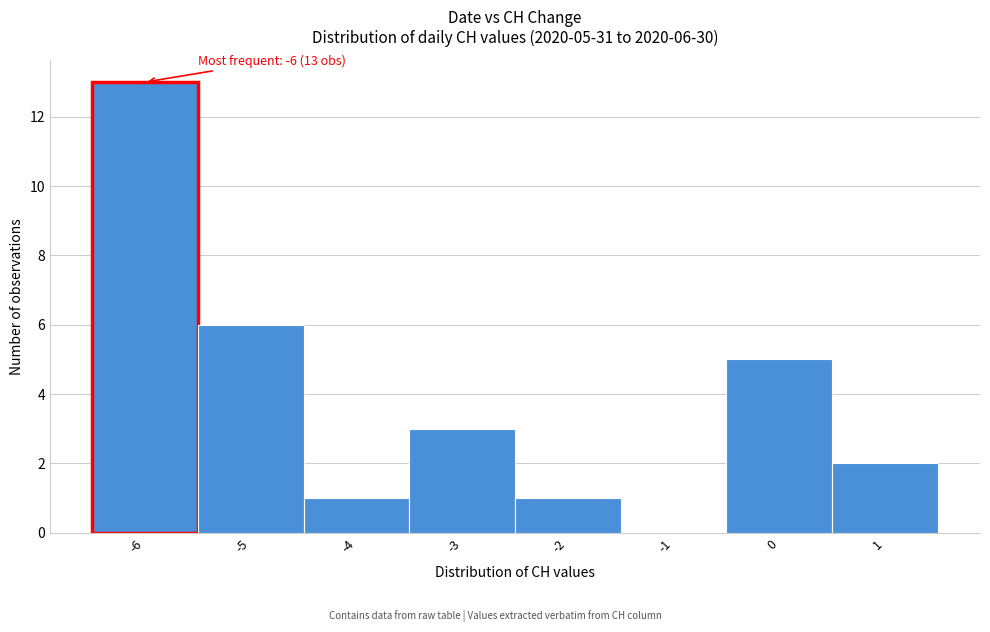

Which range on the x-axis has the tallest bar?

-6.5 to -5.5